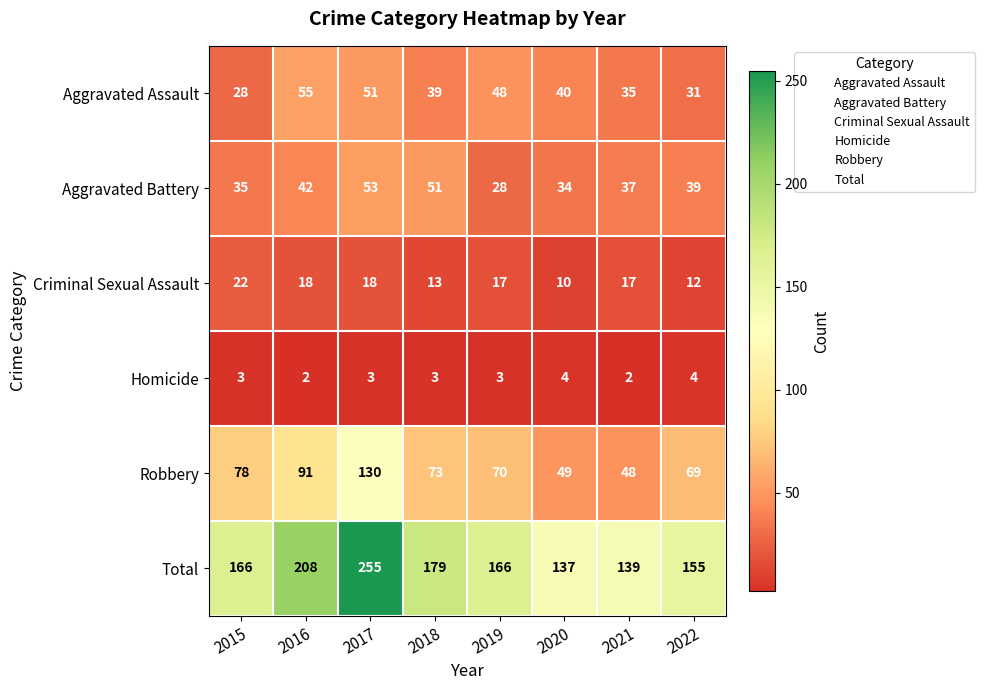

How many values in the Aggravated Assault series are below 40?

4